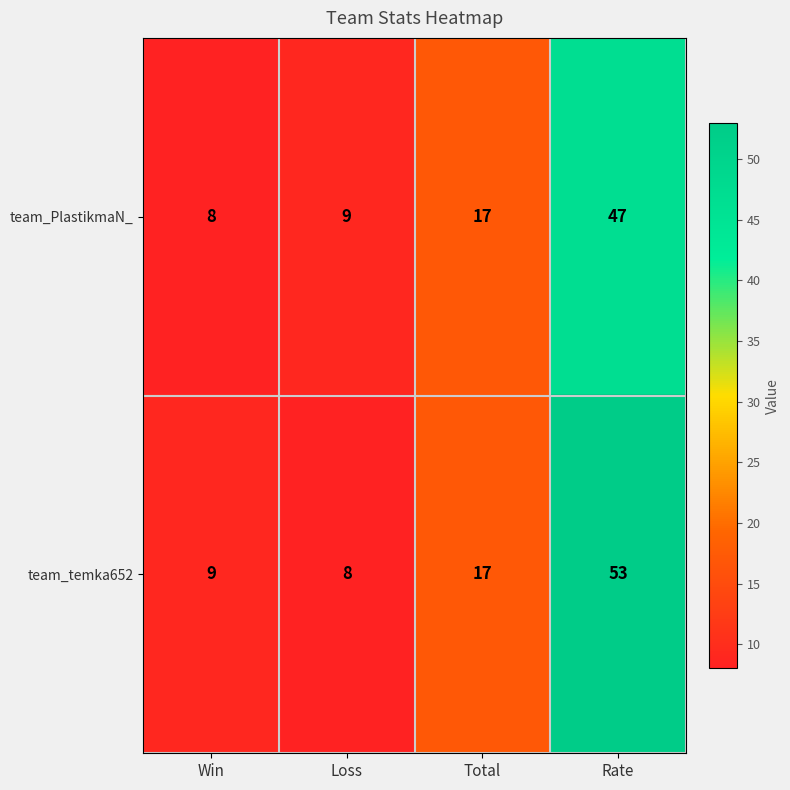

Which series has the largest range (max minus min)?

team_temka652